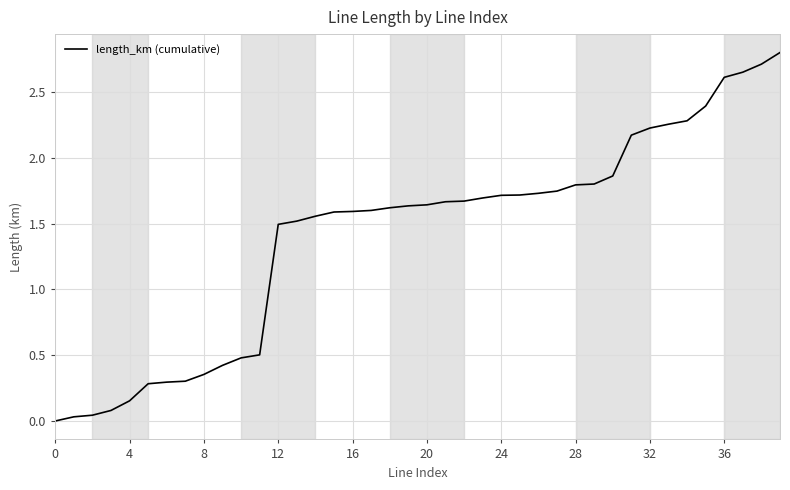

Is this an area chart (filled region under the line)?

No